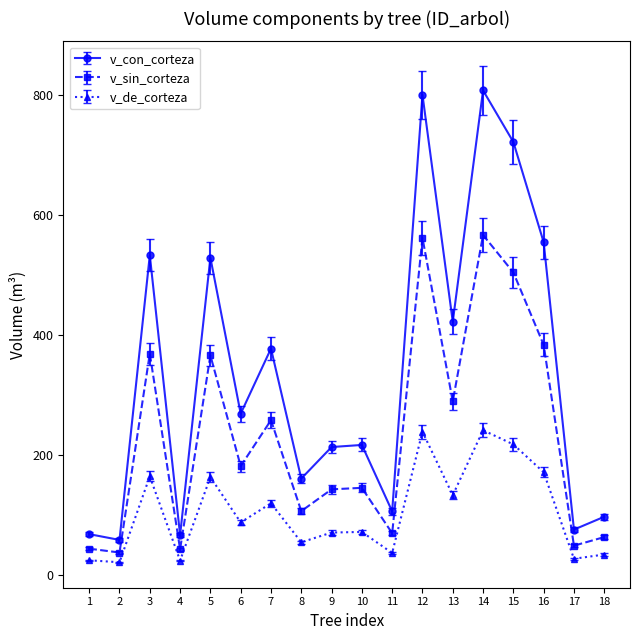

Between 9 and 15, which series saw the biggest shift?

v_con_corteza